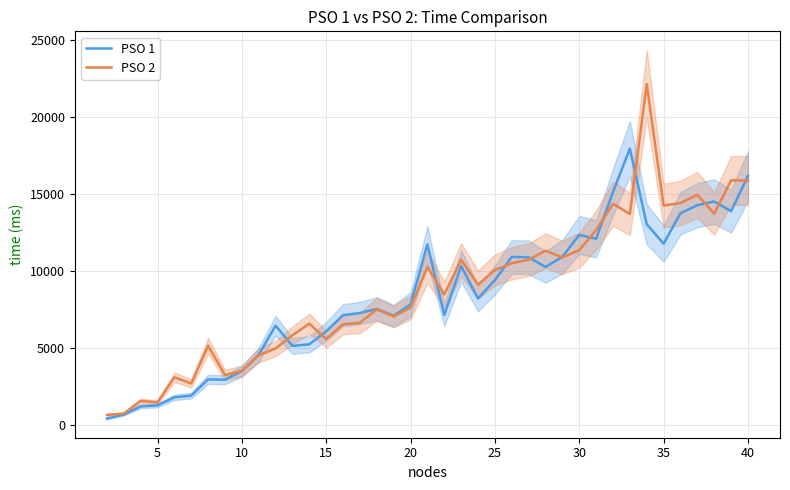

How many data points in PSO 1 are above 7829?

19